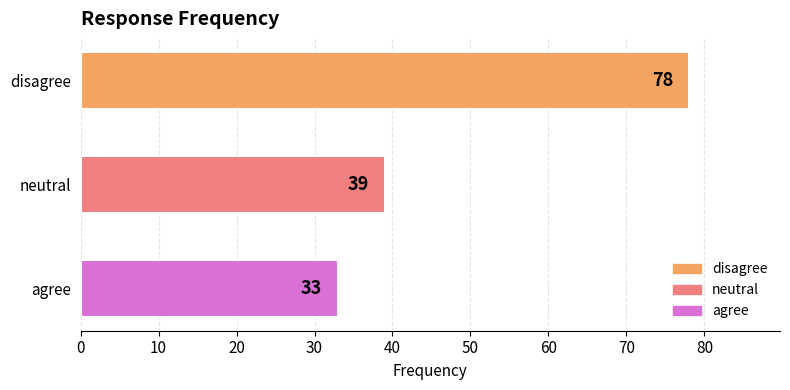

Reading top to bottom, transcribe all the data shown in this chart.

78	39	33